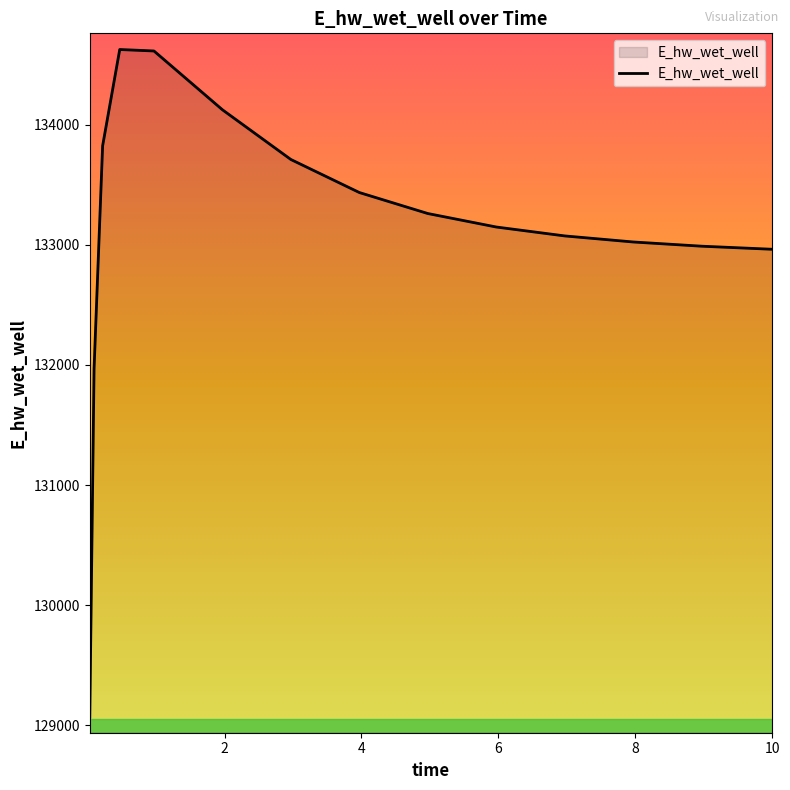

What is the difference between the maximum and minimum values?

5555.1